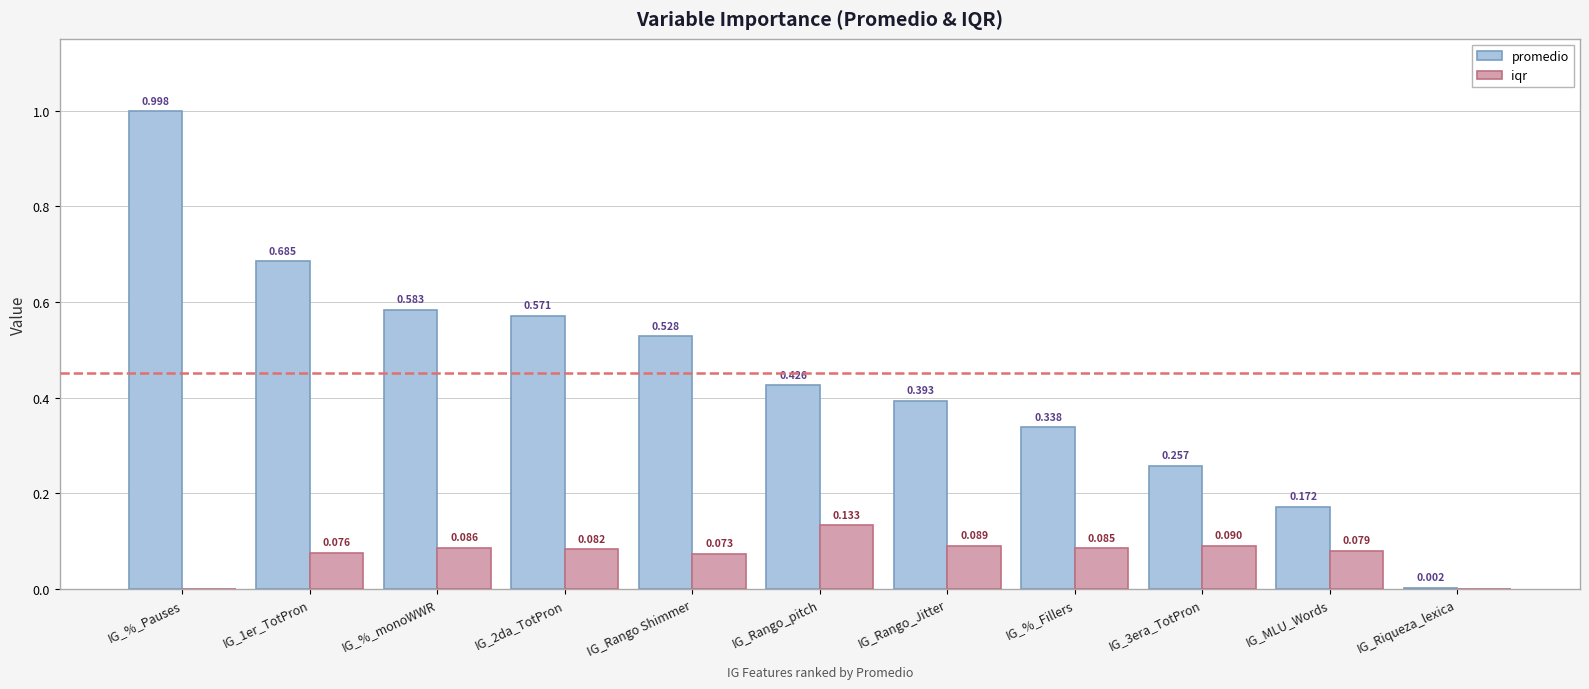

Which series changed the most between IG_%_monoWWR and IG_Rango_pitch?

promedio